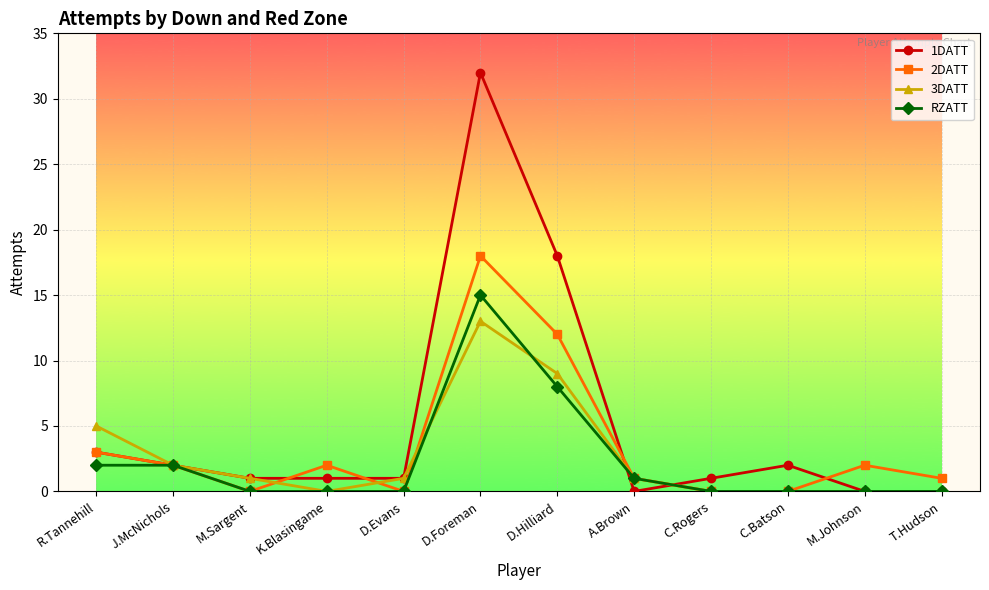

Which series has the widest spread of values?

1DATT